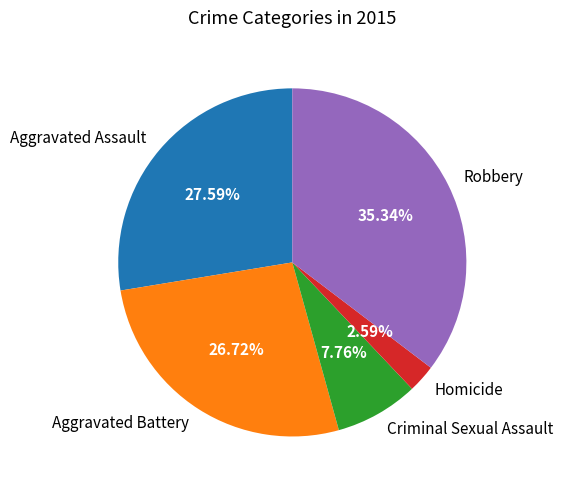

To the nearest percent, what percentage of the pie is Criminal Sexual Assault?

8%